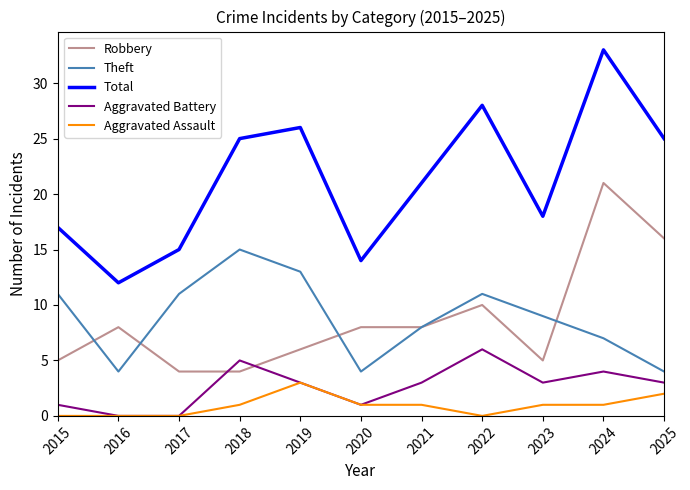

Rank the series by their maximum value, from lowest to highest.

Aggravated Assault, Aggravated Battery, Theft, Robbery, Total